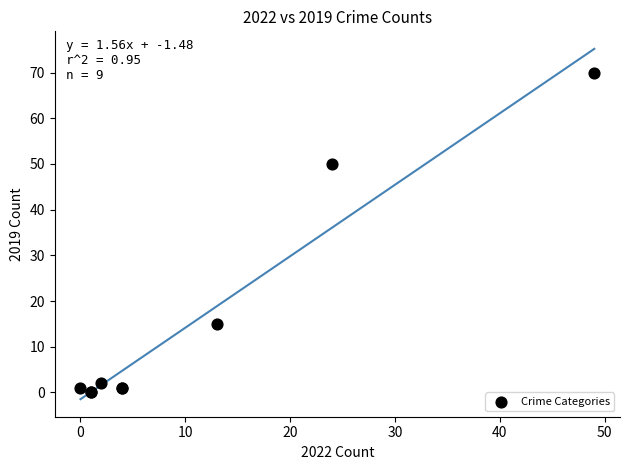

What Y value in the scatter plot is closest to 35?

50